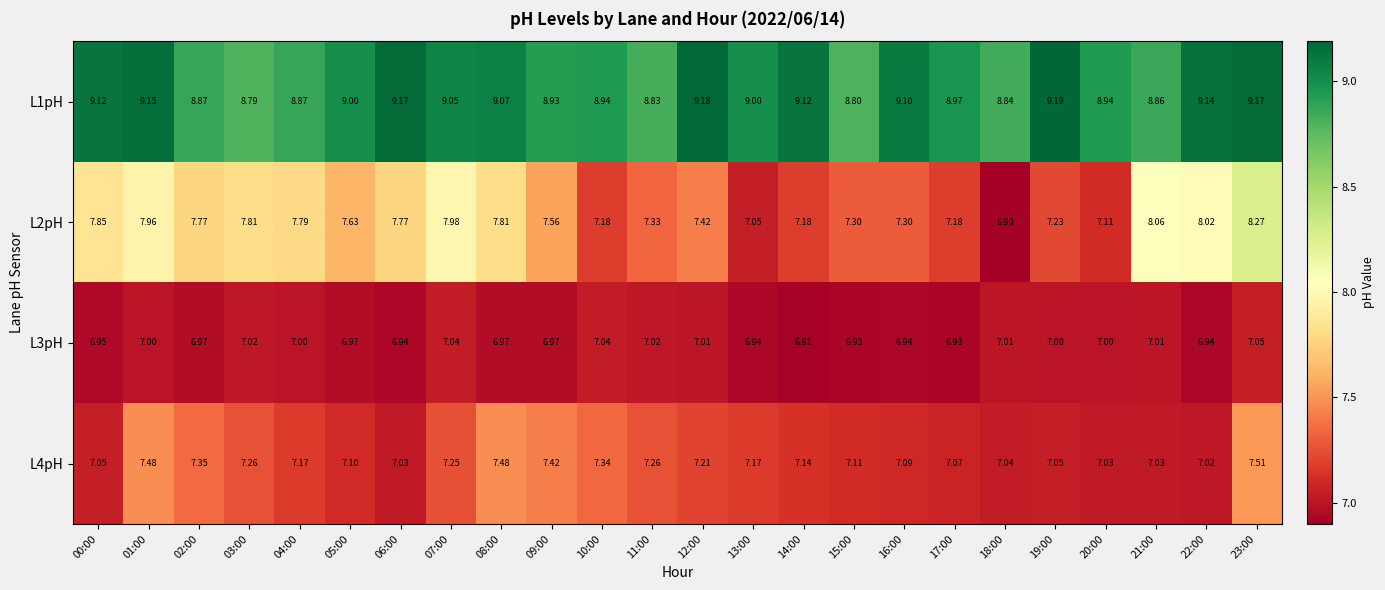

Is the value of L3pH at 01:00 greater than the value of L1pH at 13:00?

No